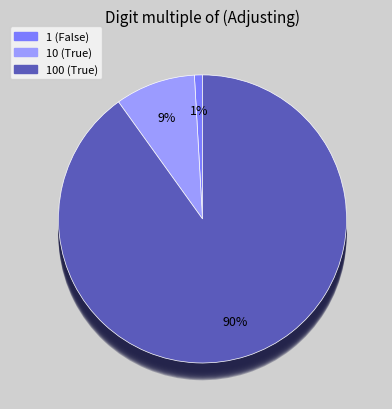

Which category accounts for the majority?

100 (True)